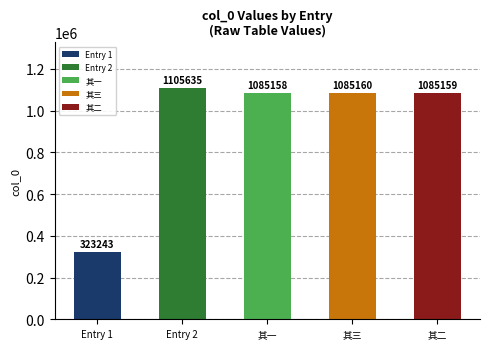

What is the minimum value shown in the chart?

323243